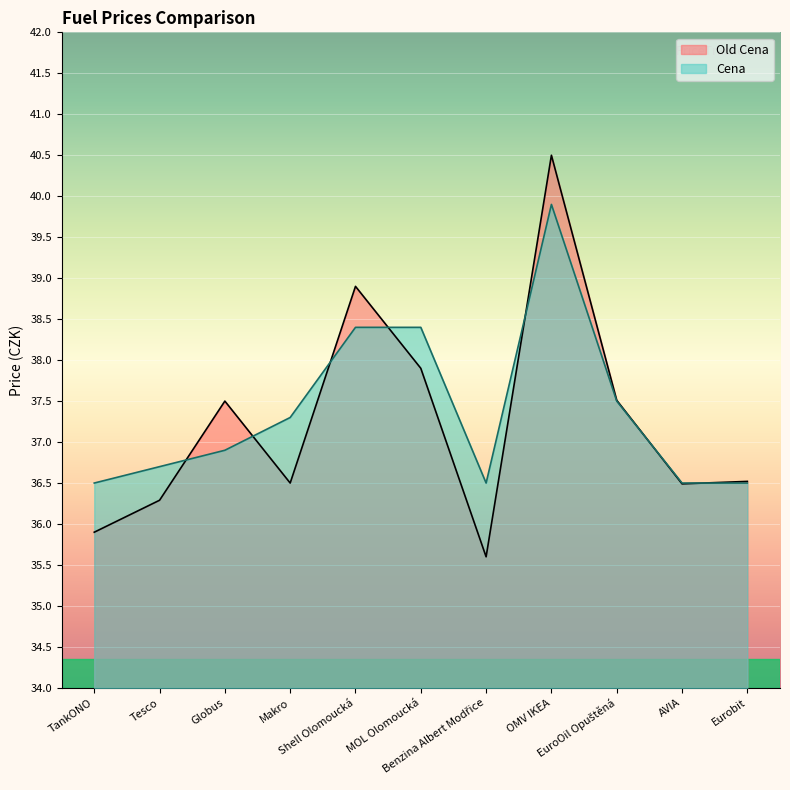

What is the difference between the highest and lowest values at Globus?

0.6